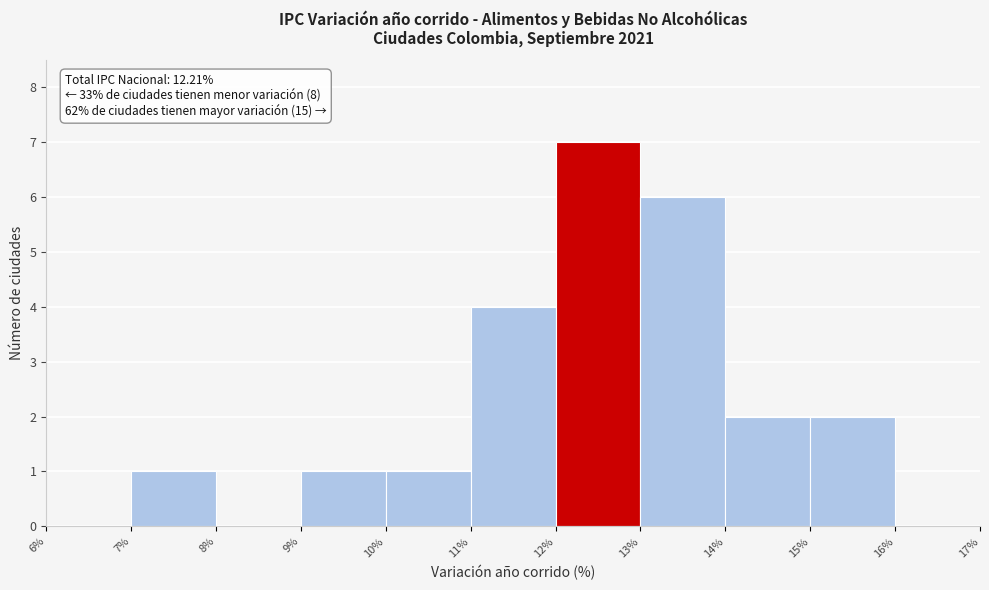

Over which range of the x-axis is the bar tallest?

12% to 13%